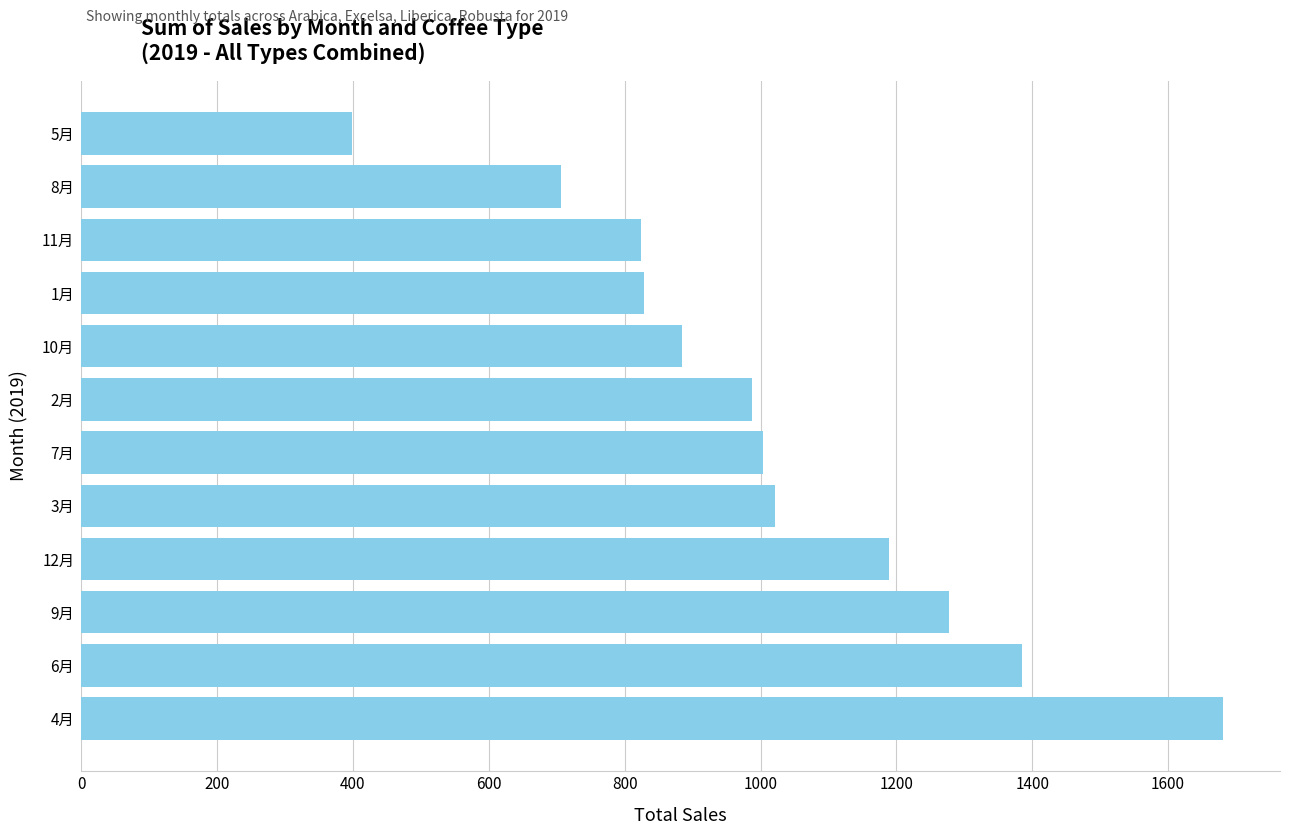

Between 9月 and 7月, which is larger?

9月